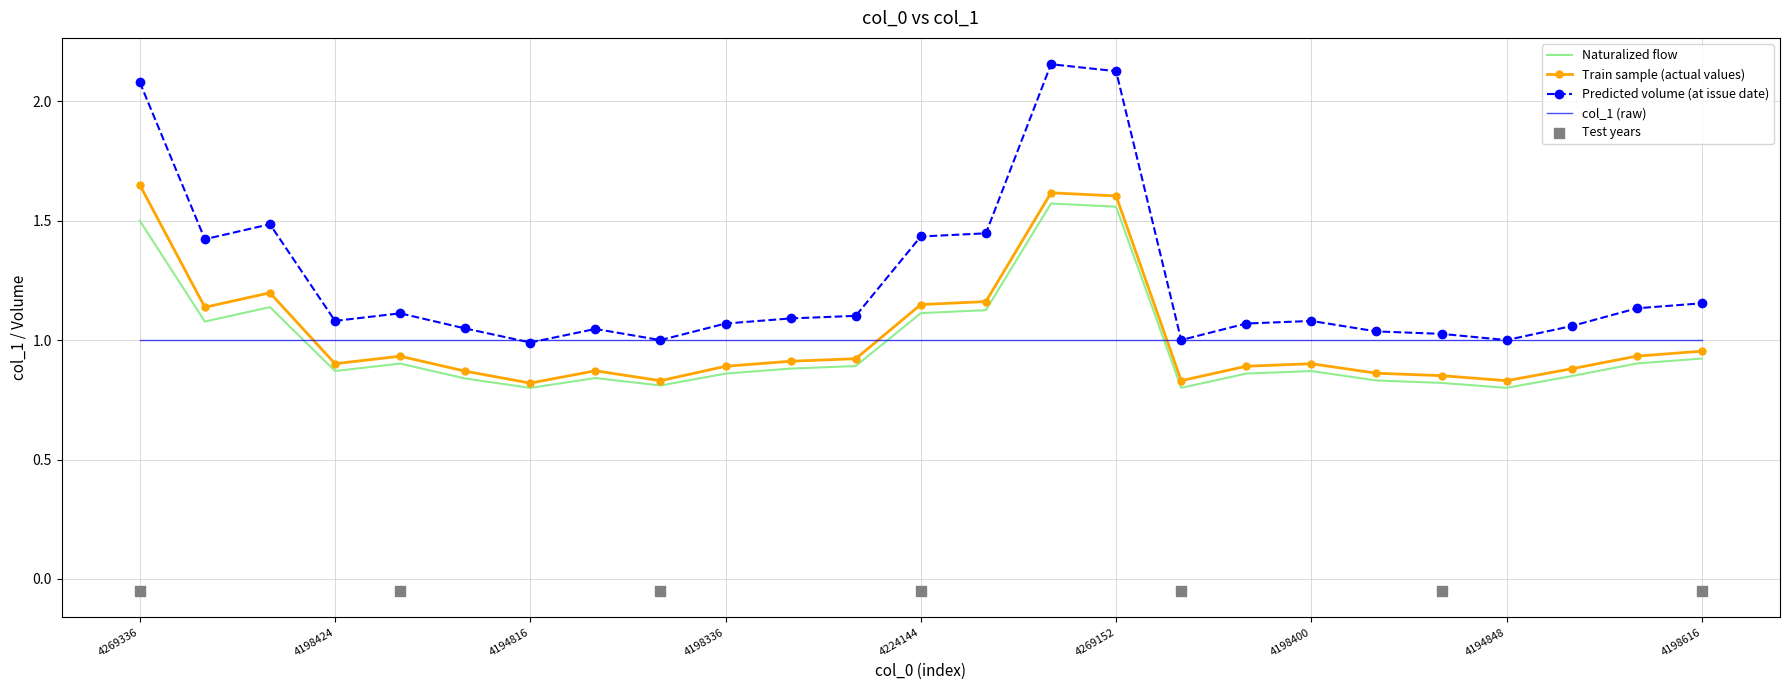

Which series ends up on top after the final intersection of Naturalized flow and col_1 (raw)?

col_1 (raw)